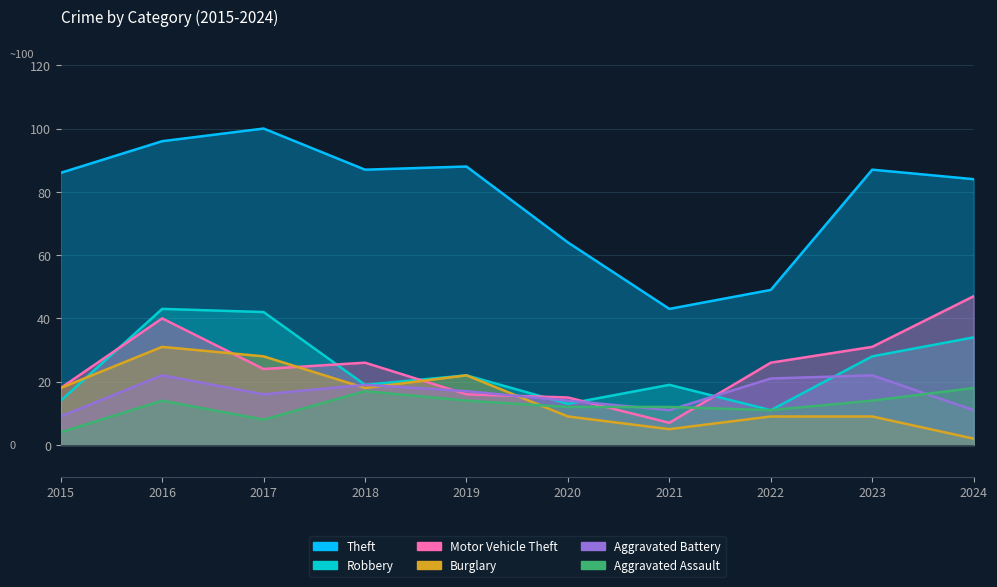

True or false: Burglary has a value of 13 at 2023.

False